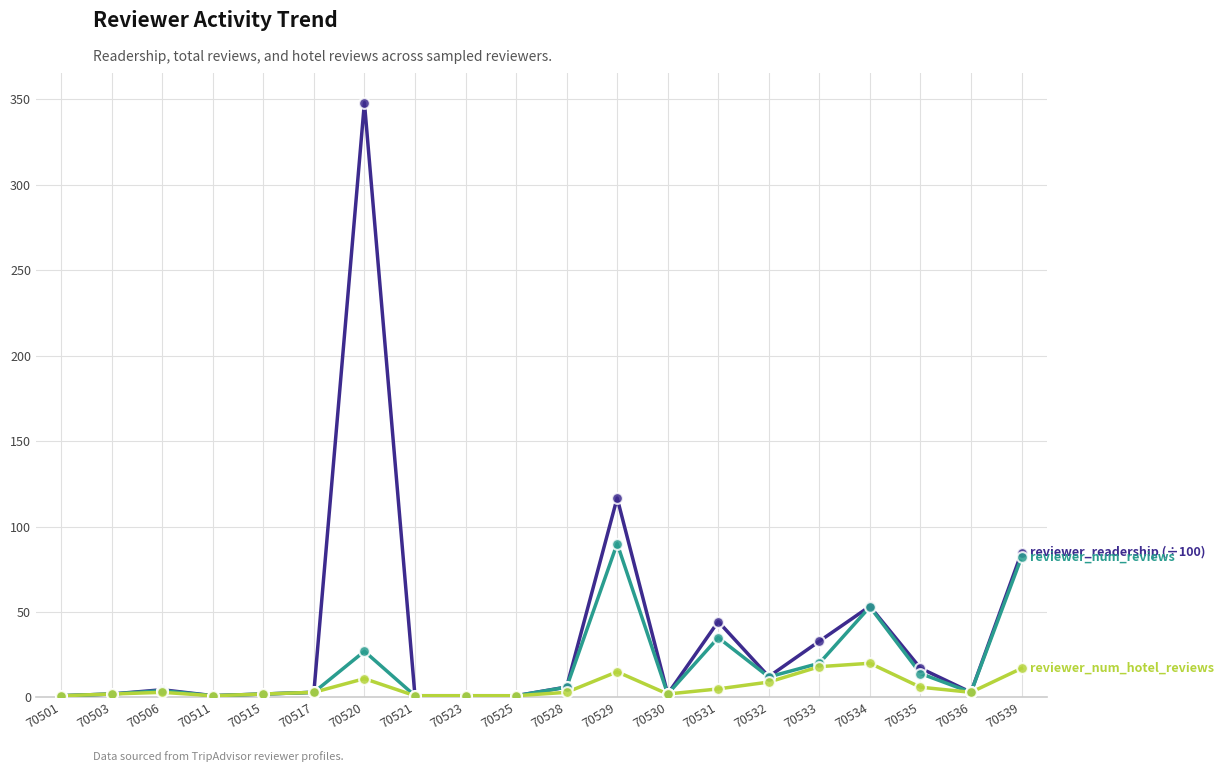

What is the total value across all series at 70511?

3.1